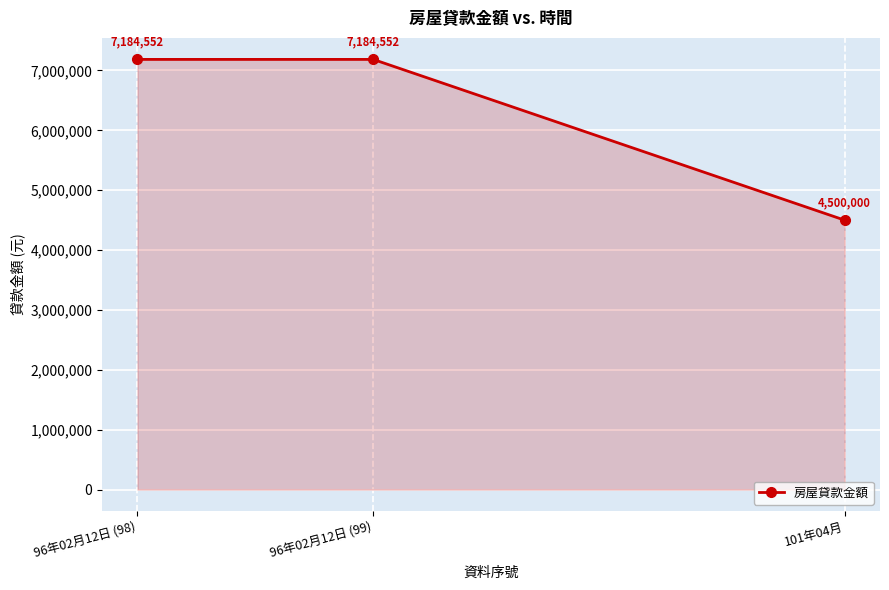

How many data points does each series have?

3